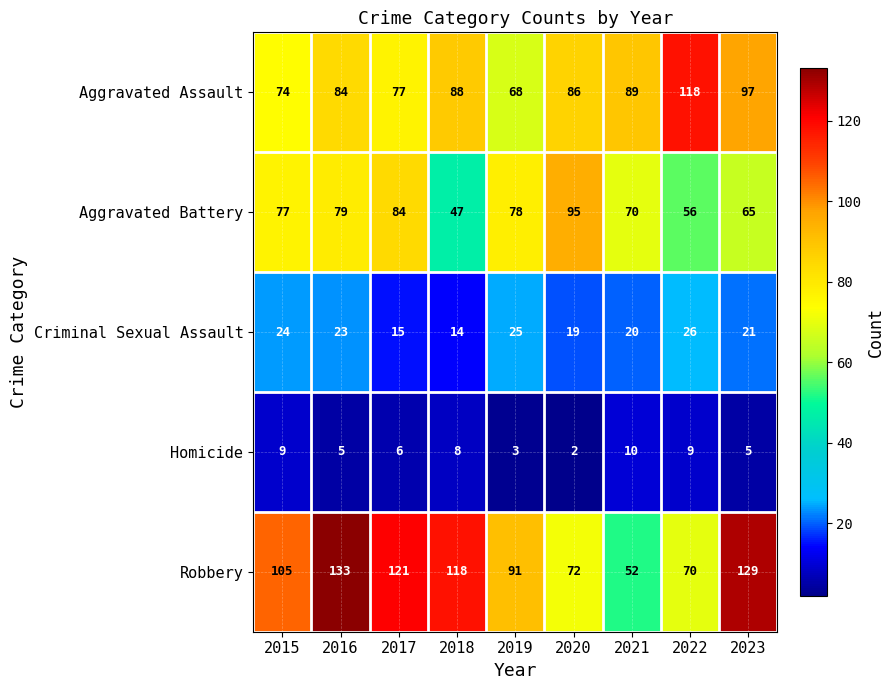

Which series has the largest total across all categories?

Robbery